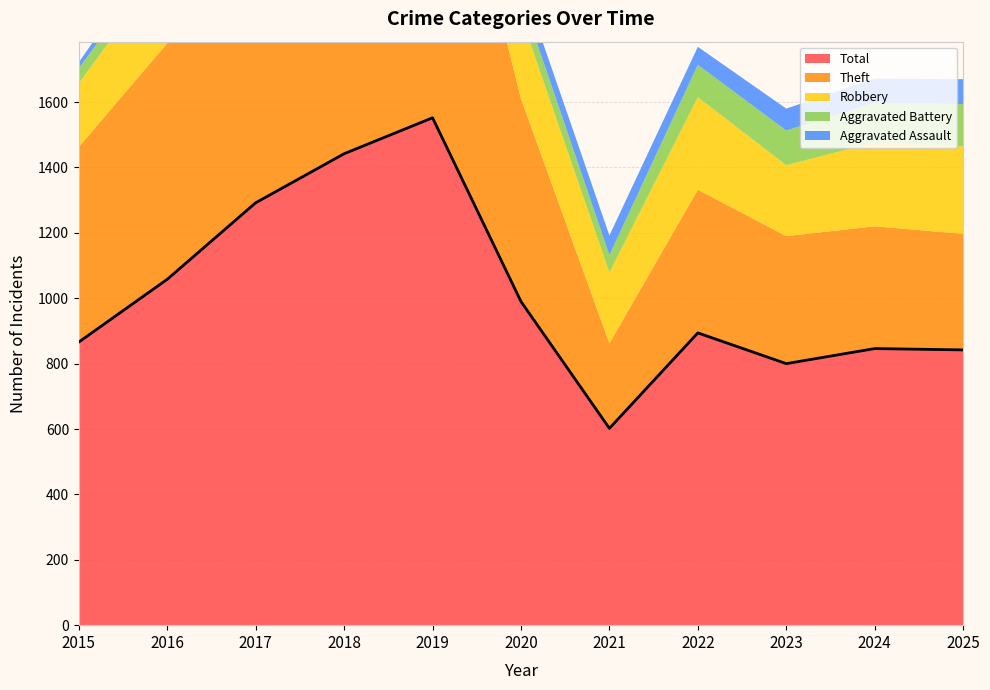

At which category does Robbery reach its first local peak?

2016